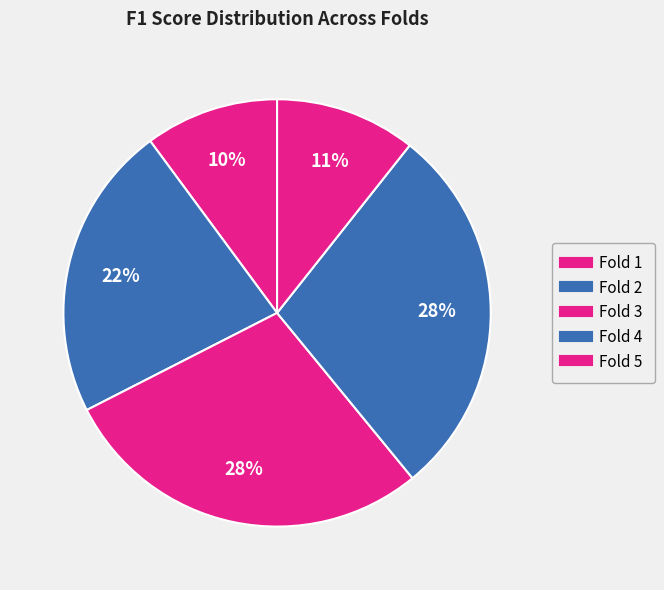

Count the number of slices in the pie.

5